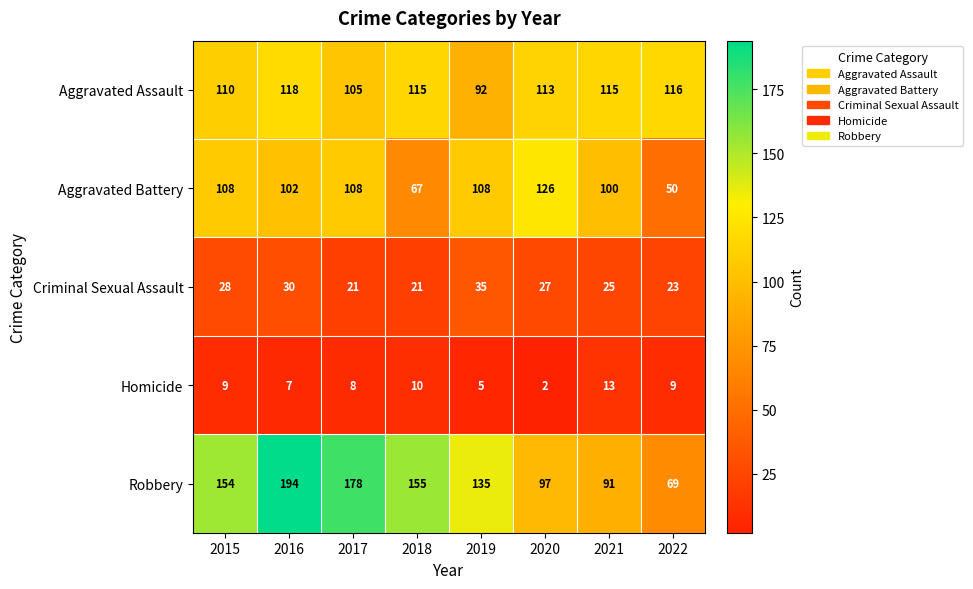

What is the sum of the Homicide values at 2017 and 2022?

17